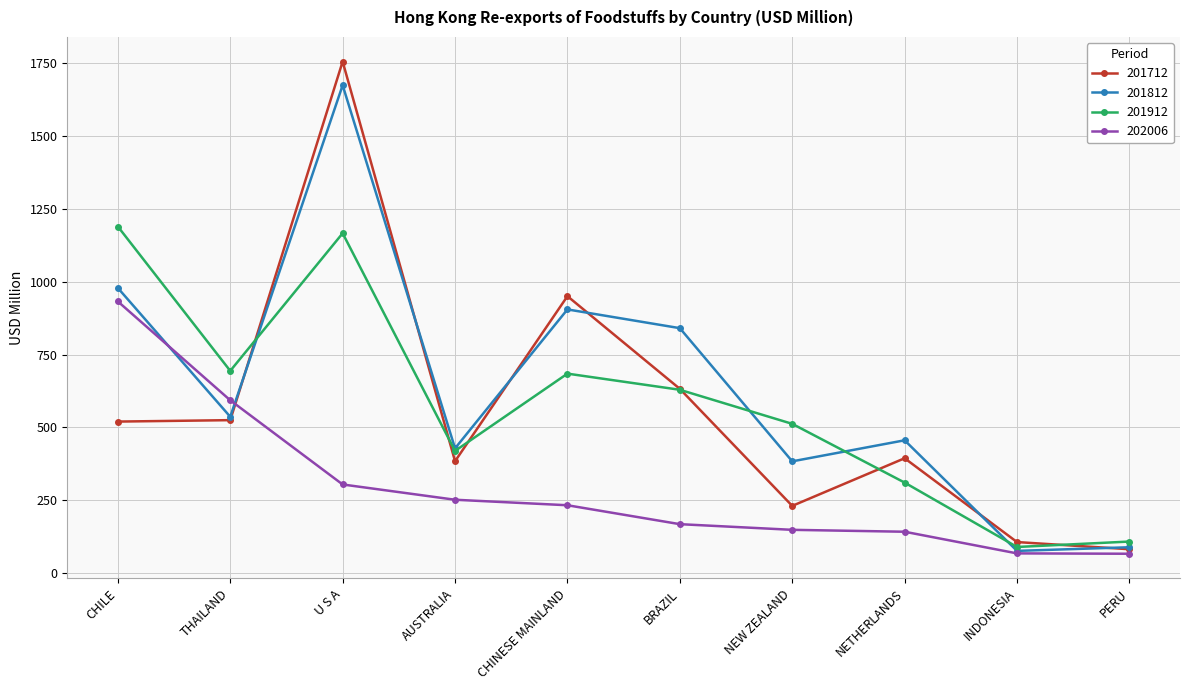

True or false: 201712 has more than 1 points higher than both neighbors.

True